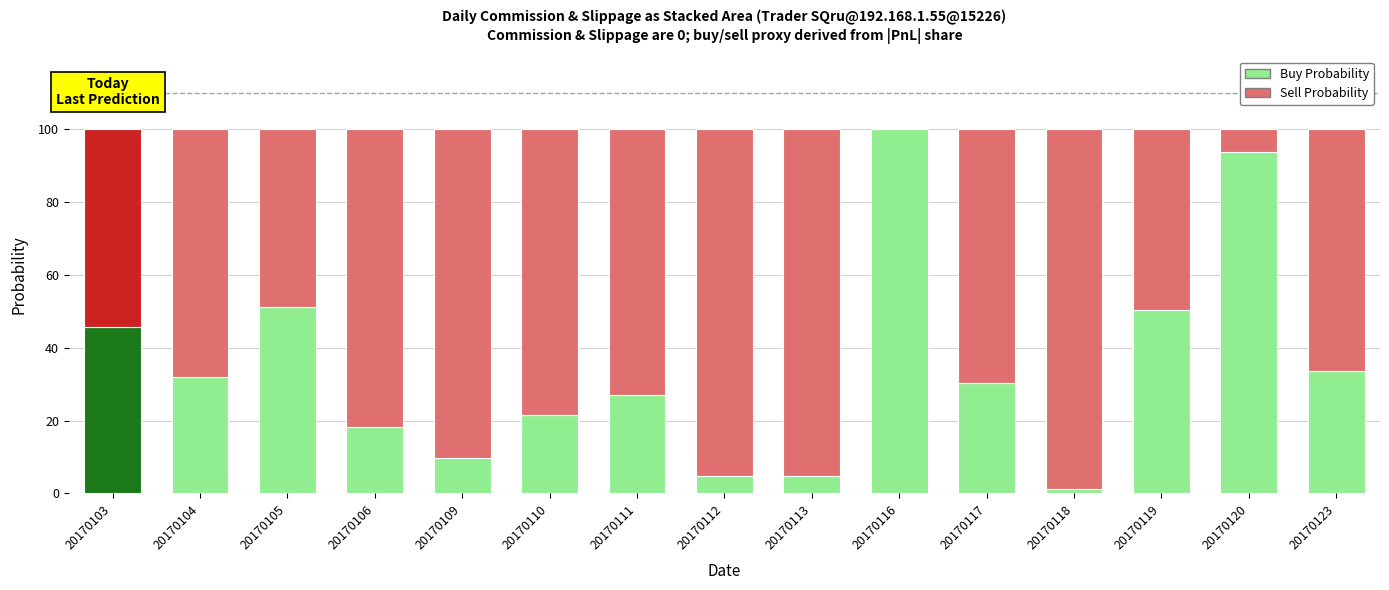

What is the total value across all series at 20170103?

100.0